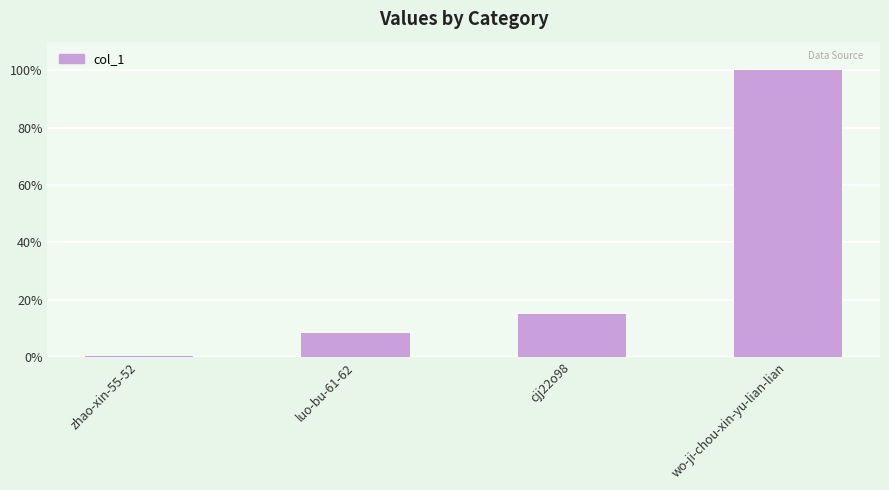

Which has a higher value, luo-bu-61-62 or wo-ji-chou-xin-yu-lian-lian?

wo-ji-chou-xin-yu-lian-lian